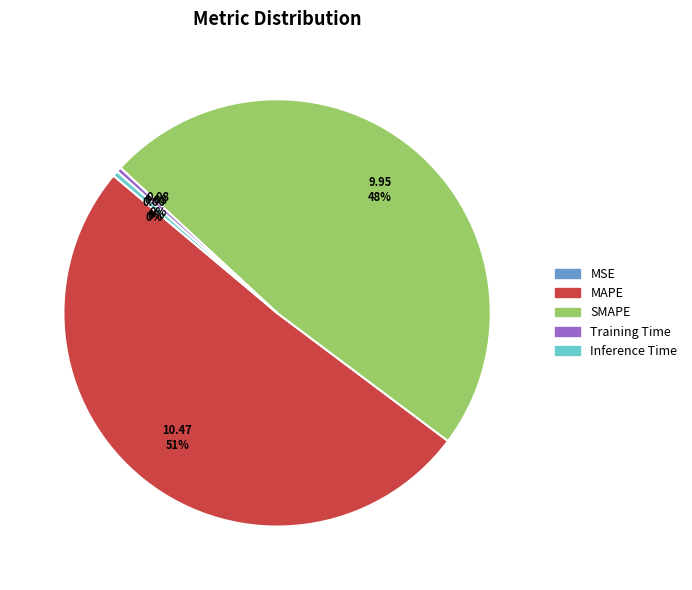

What percentage is the SMAPE slice, to the nearest percent?

48%